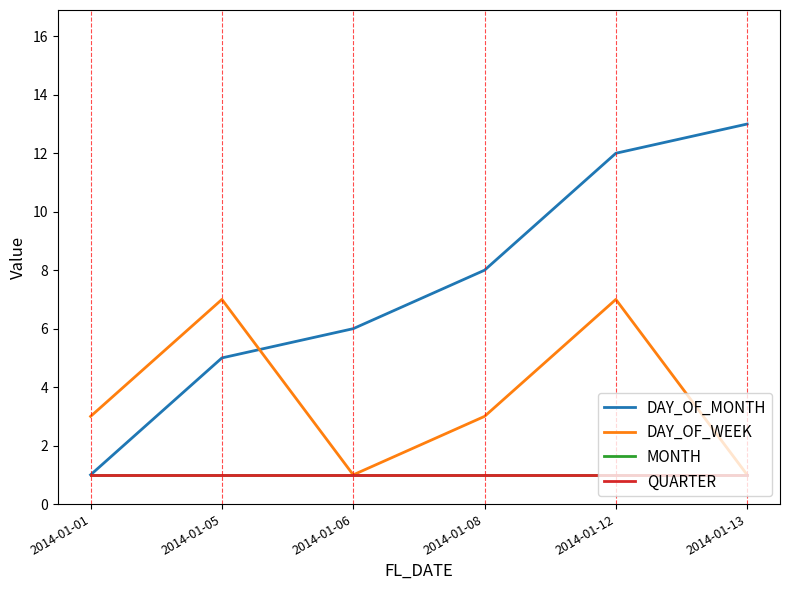

Does the chart have visible grid lines?

No